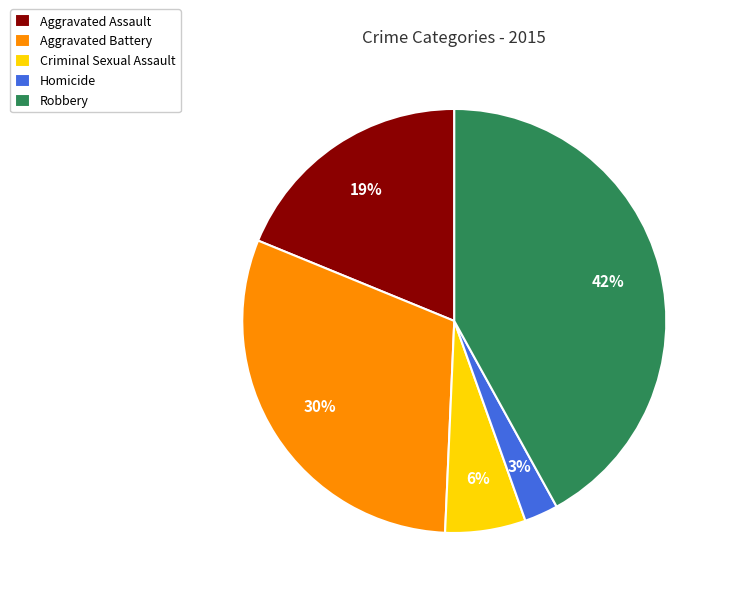

Is the sum of Homicide and Aggravated Assault greater than half?

No